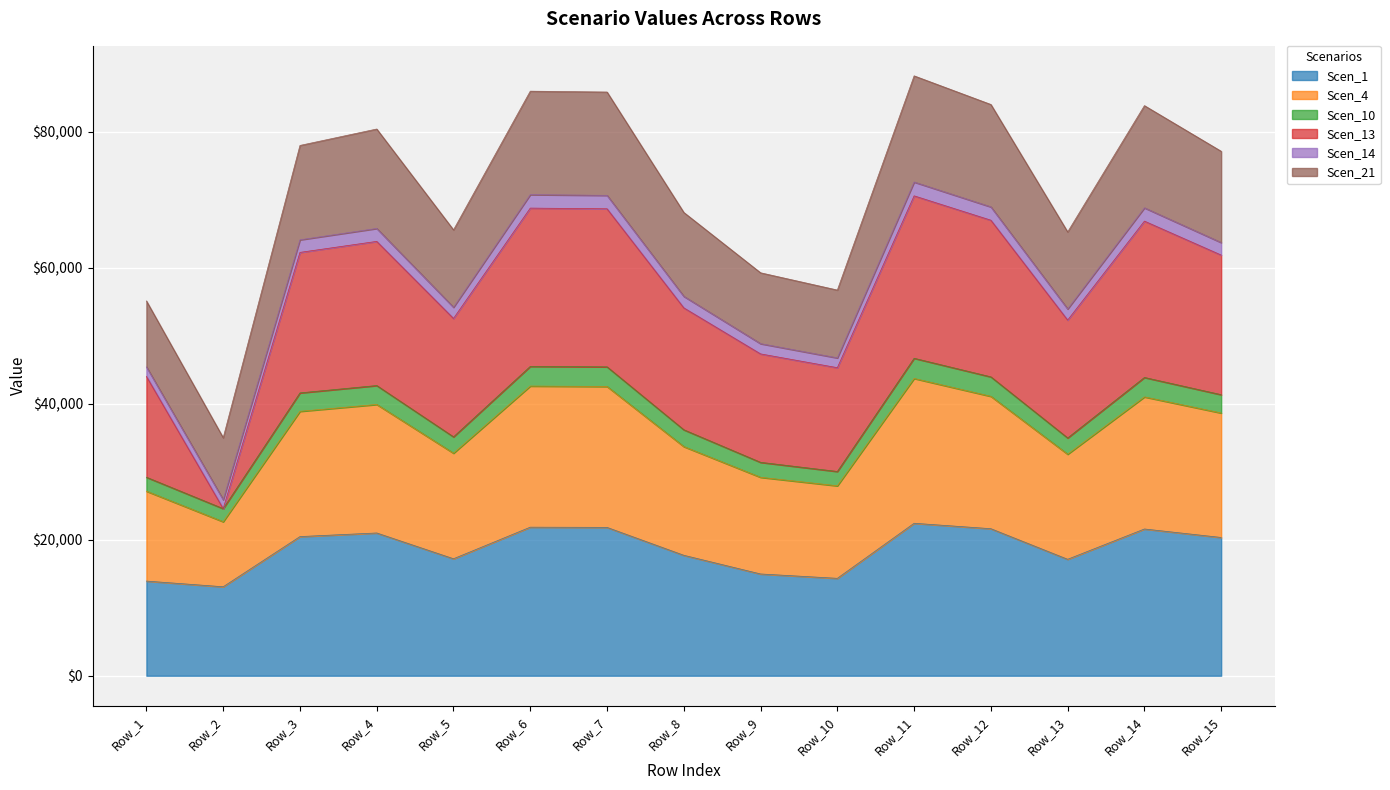

In Scen_1, how many points are higher than both neighbors (excluding endpoints)?

4